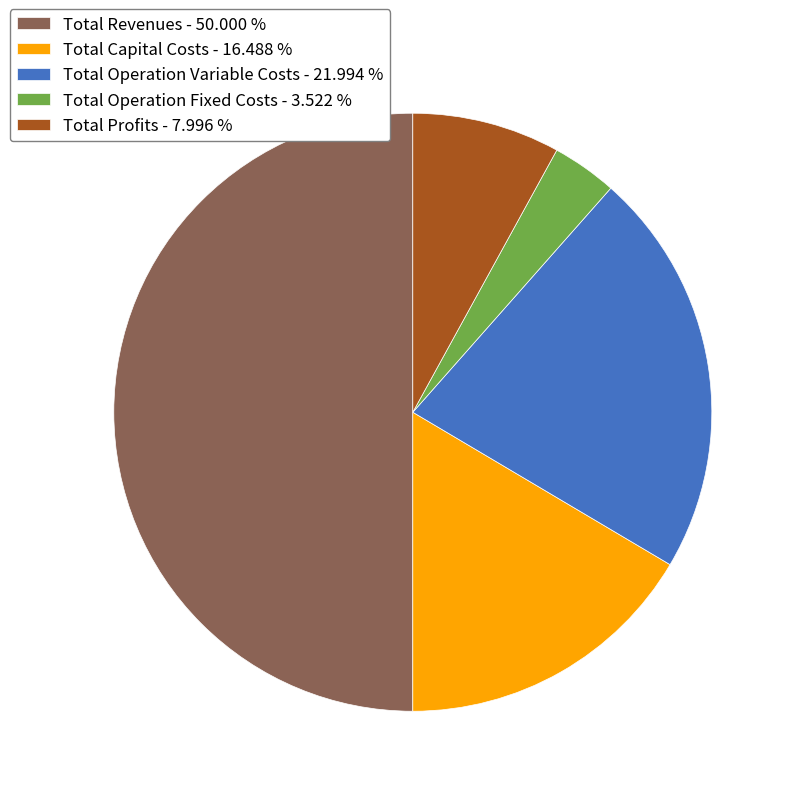

Rank the categories by value from highest to lowest.

Total Revenues, Total Operation Variable Costs, Total Capital Costs, Total Profits, Total Operation Fixed Costs